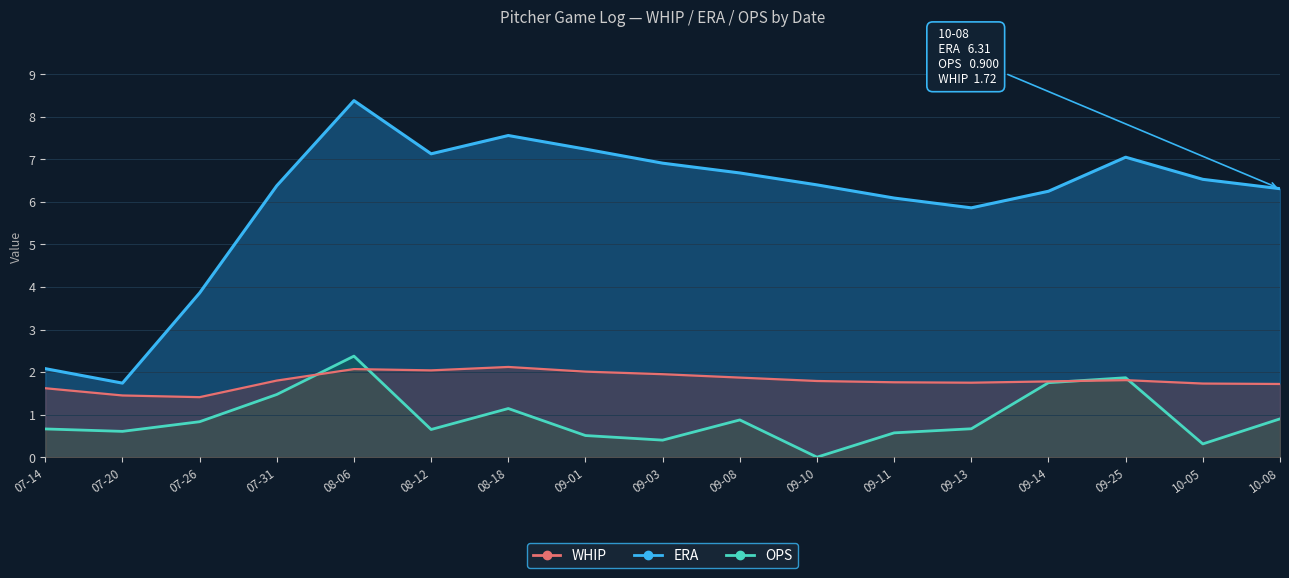

At 07-31, list the series in order from largest to smallest.

ERA, WHIP, OPS